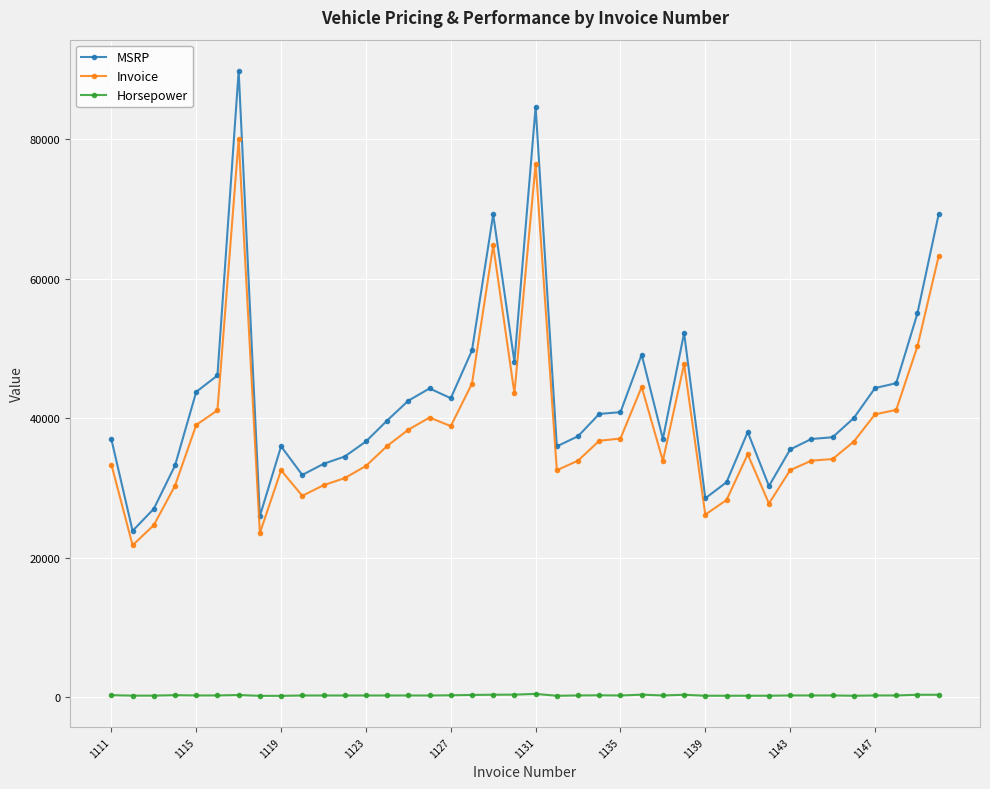

True or false: MSRP and Horsepower cross at least once.

False